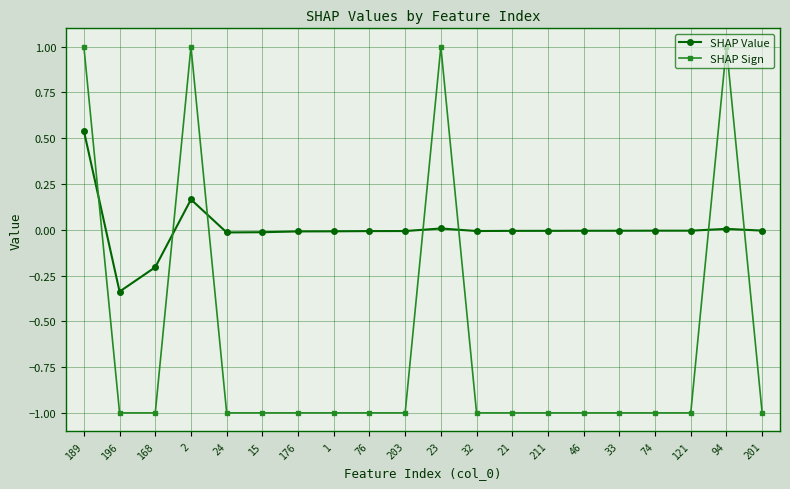

Which series has the widest spread of values?

SHAP Sign